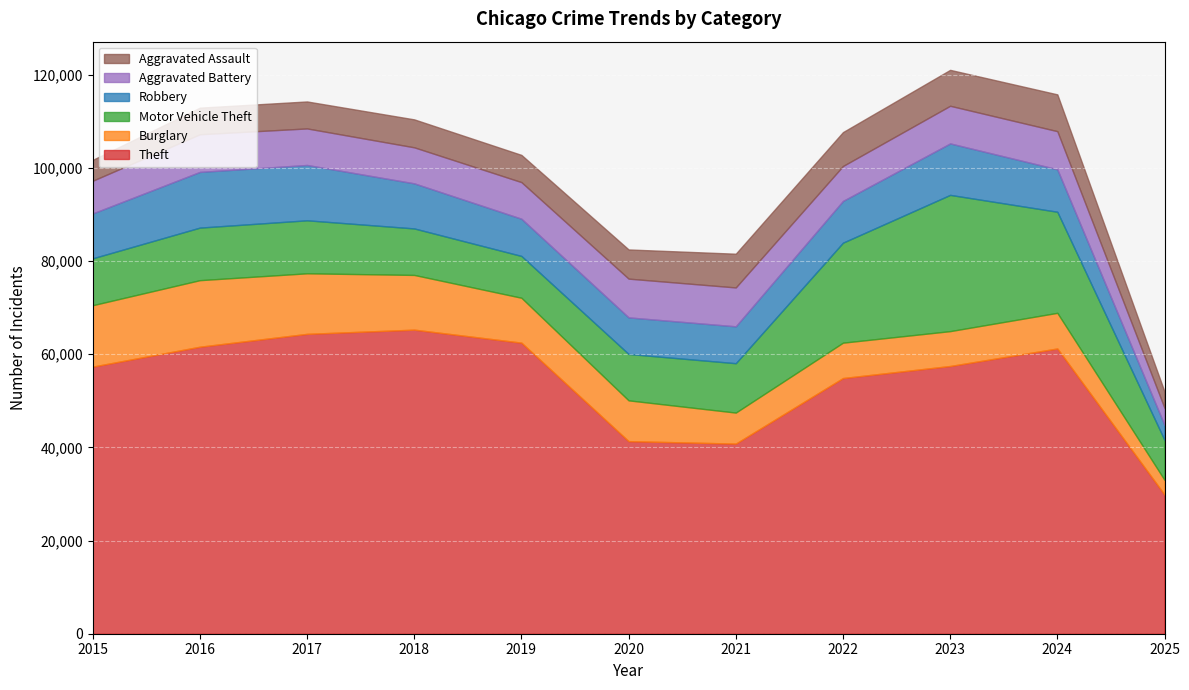

Where is the first local maximum for Aggravated Battery?

2016